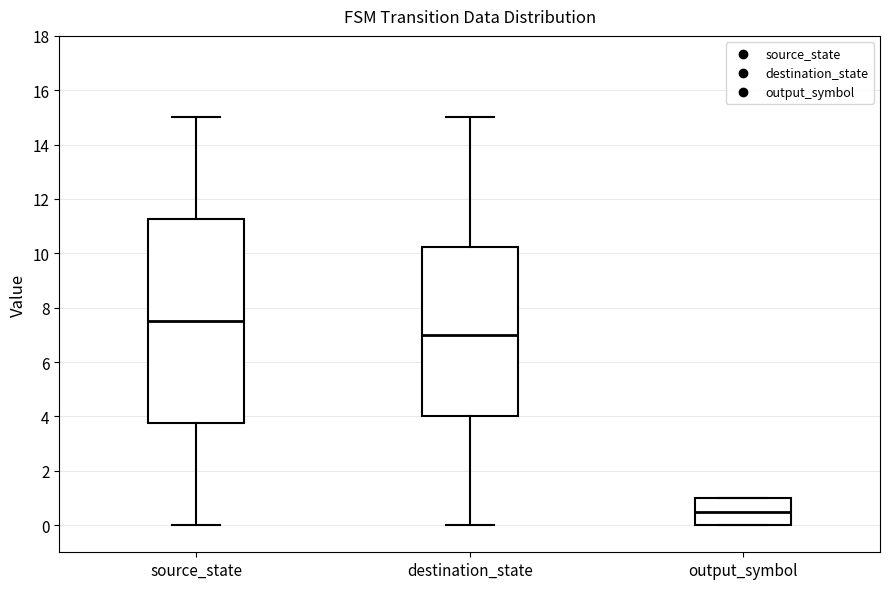

Which box's median line is the lowest?

output_symbol